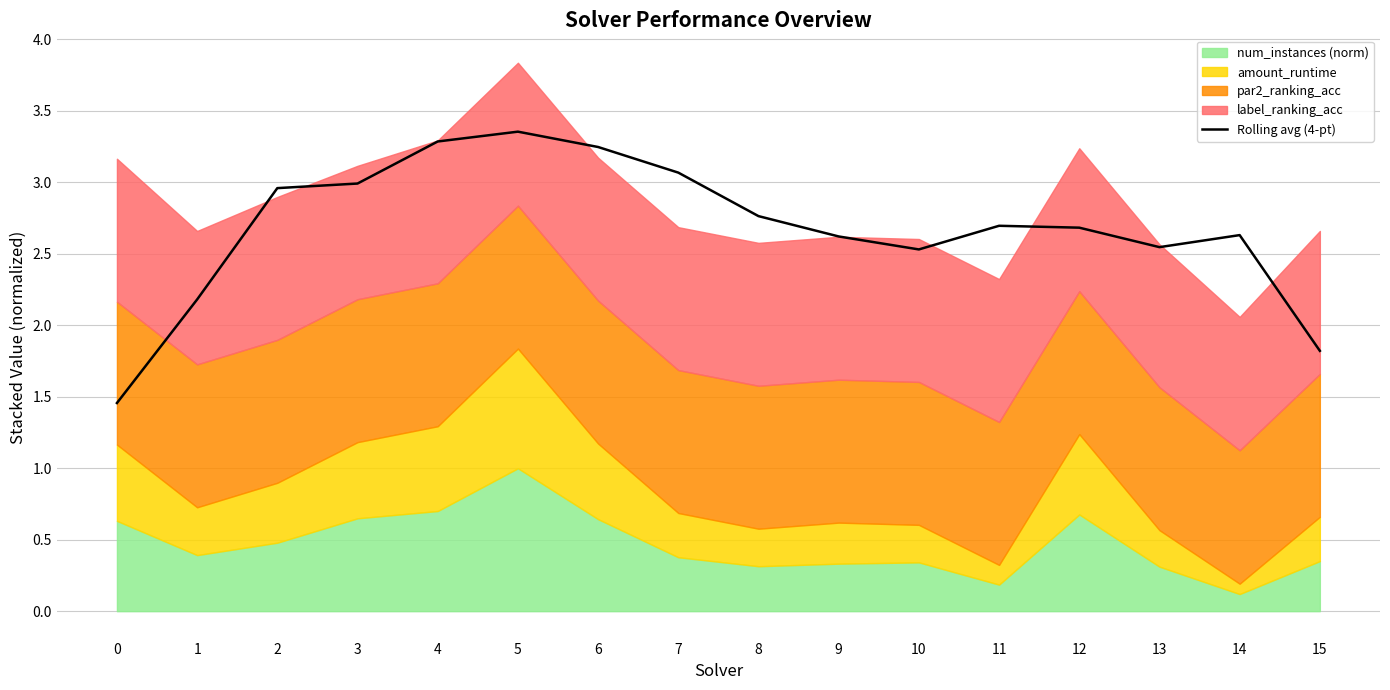

What is the value of the 10th point from the left?

2.6